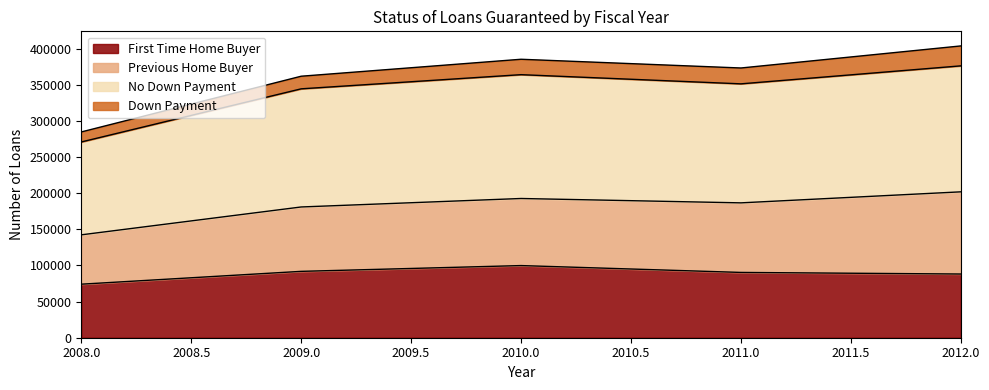

At which category is the sum across all series the highest?

2012.0